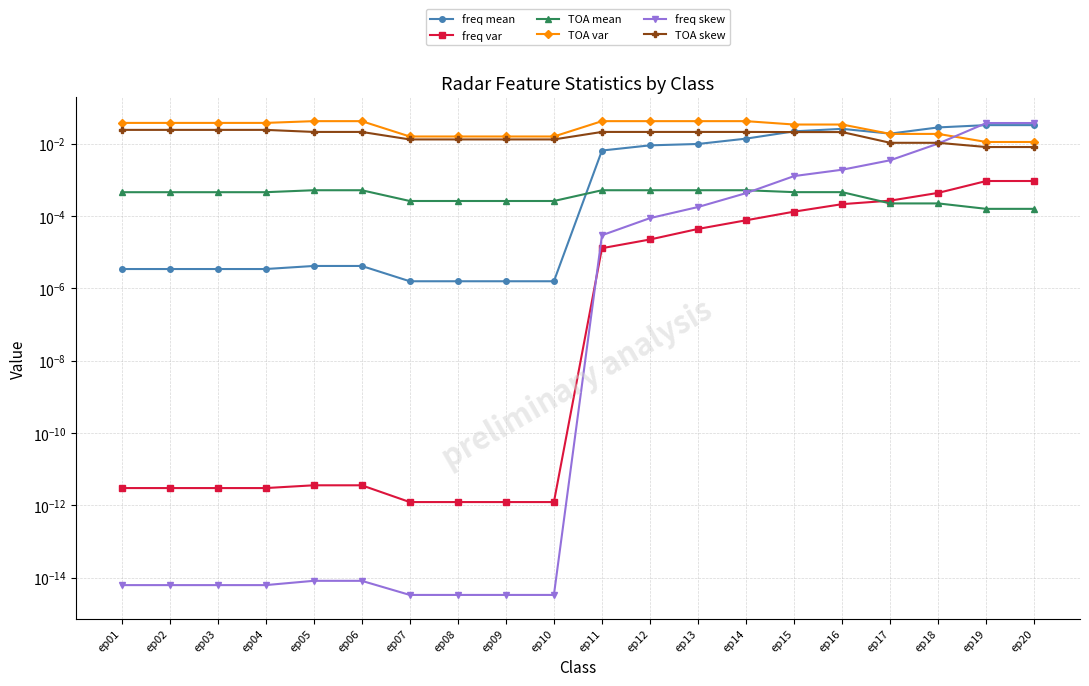

How many TOA skew values are between 0 and 1?

20